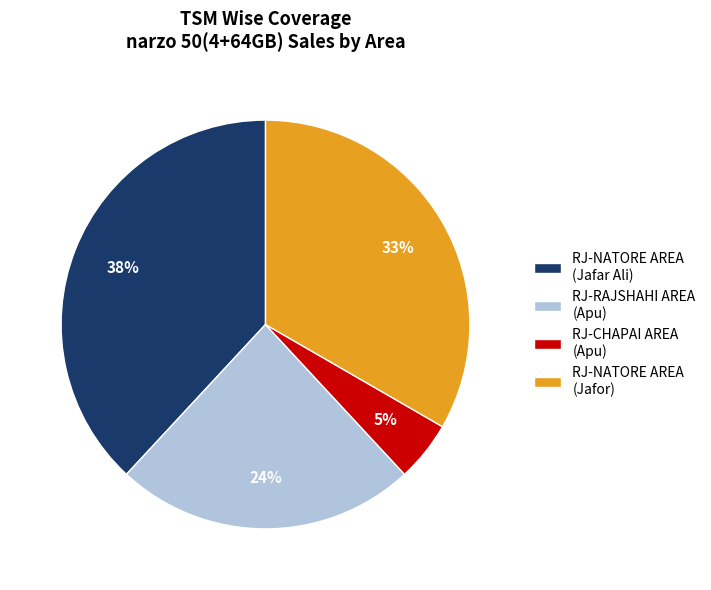

Is there a majority slice in this chart?

No